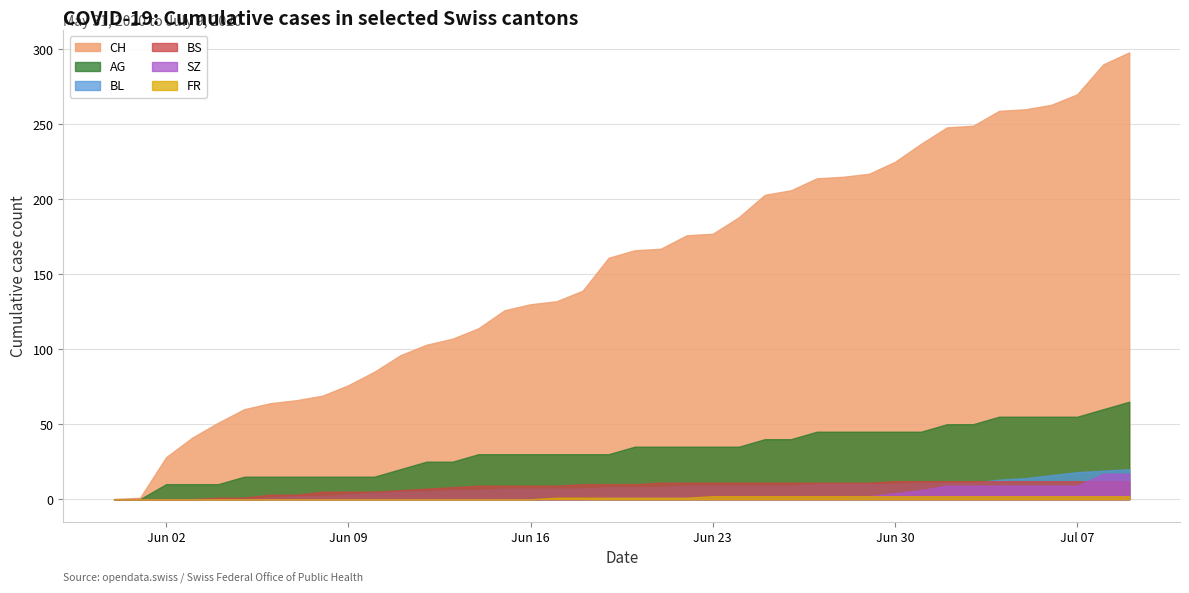

True or false: FR has a value of -1 at 2020-06-10.

False